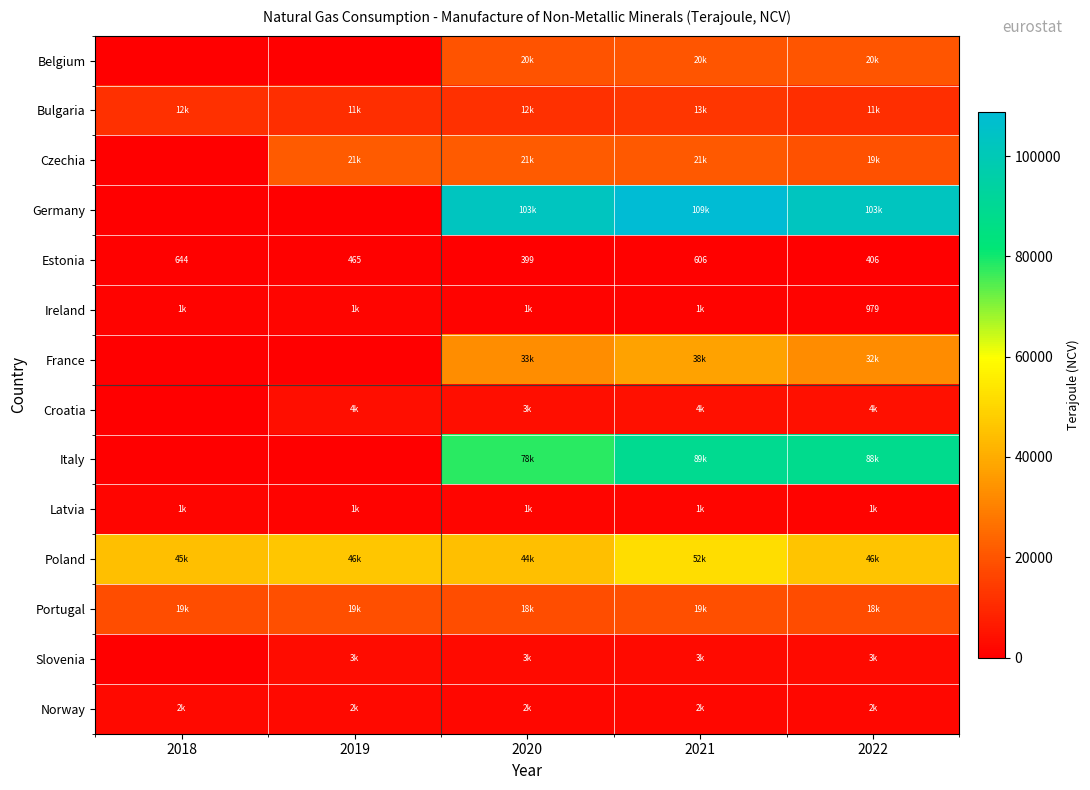

True or false: Latvia has a value of 577.5 at 2019.

False